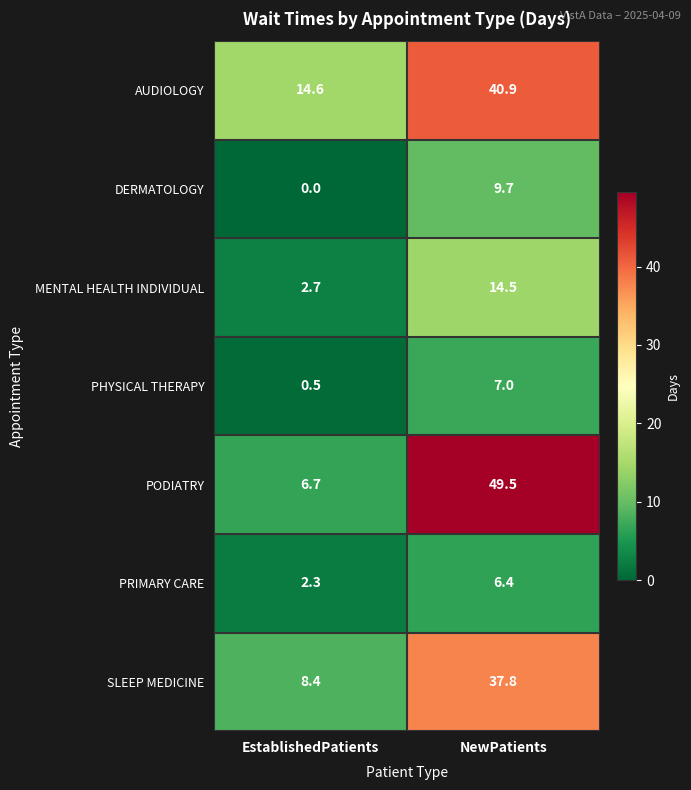

Count the number of categories in the chart.

2